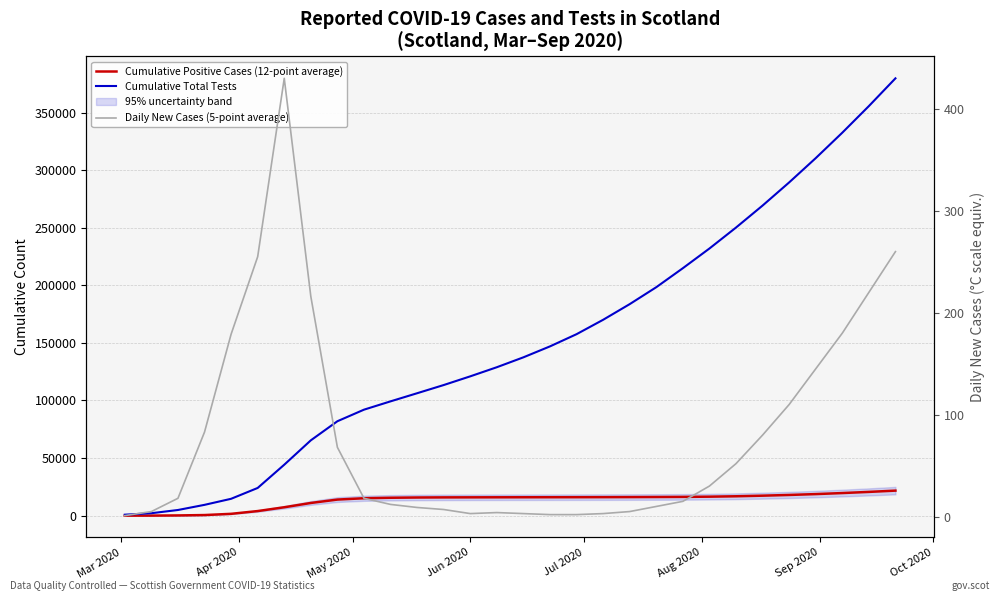

How many values in the Cumulative Positive Cases (12-point average) series exceed 15954?

14